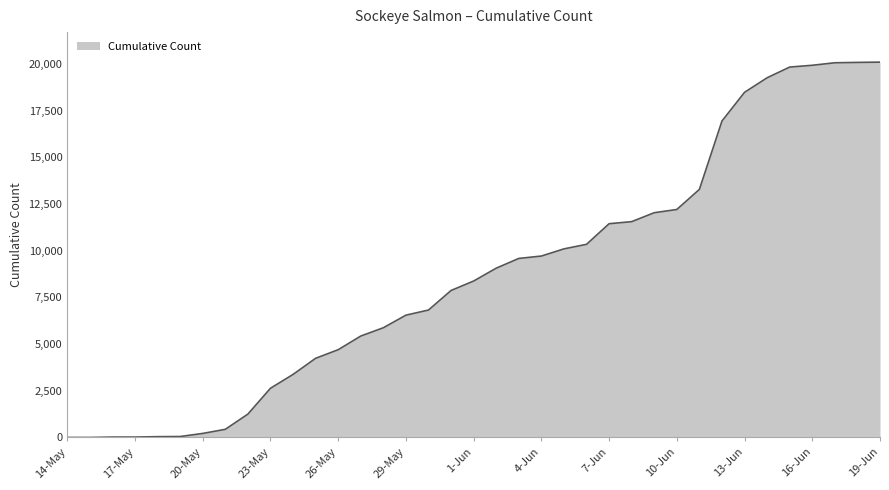

What is the greatest value displayed?

20093